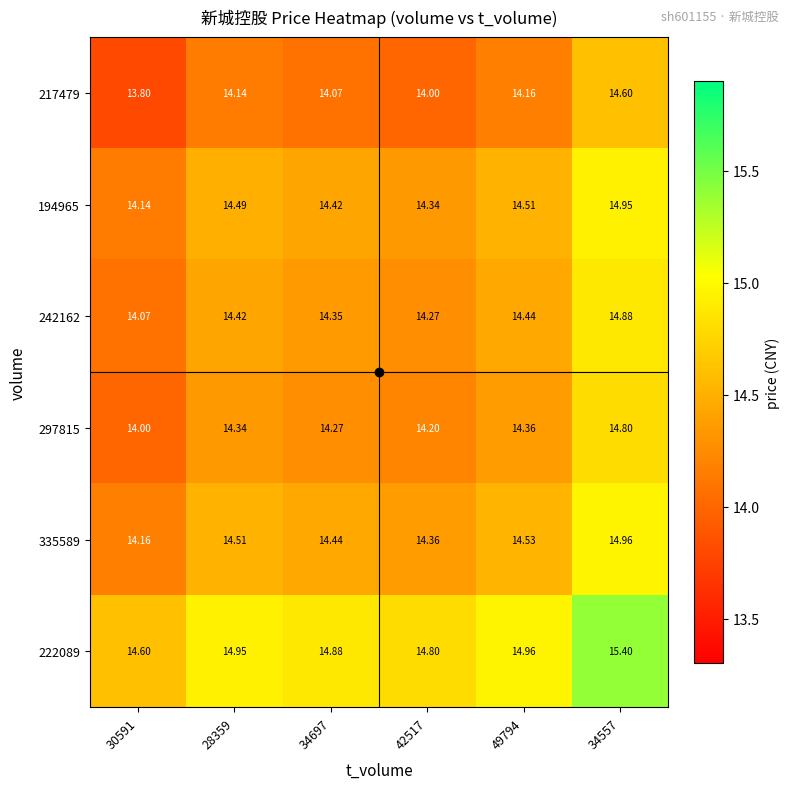

Is the value of 194965 at 30591 greater than the value of 217479 at 49794?

No